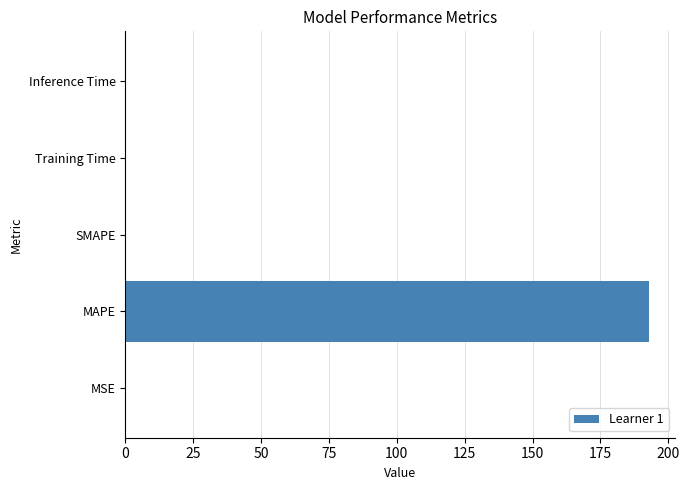

What is the sum of all values?

193.3